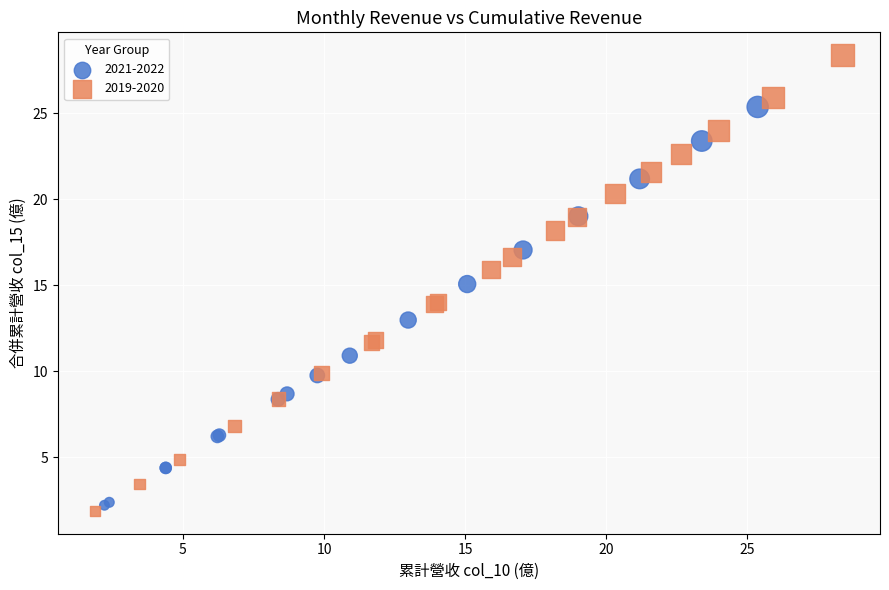

Which series reaches the maximum Y coordinate?

2019-2020